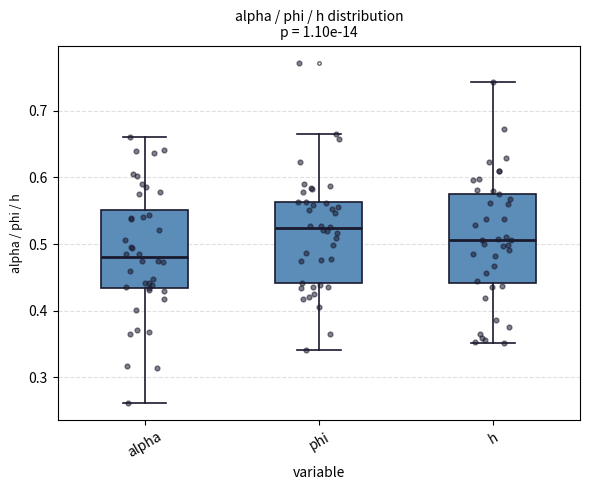

Which box has the highest median line?

phi